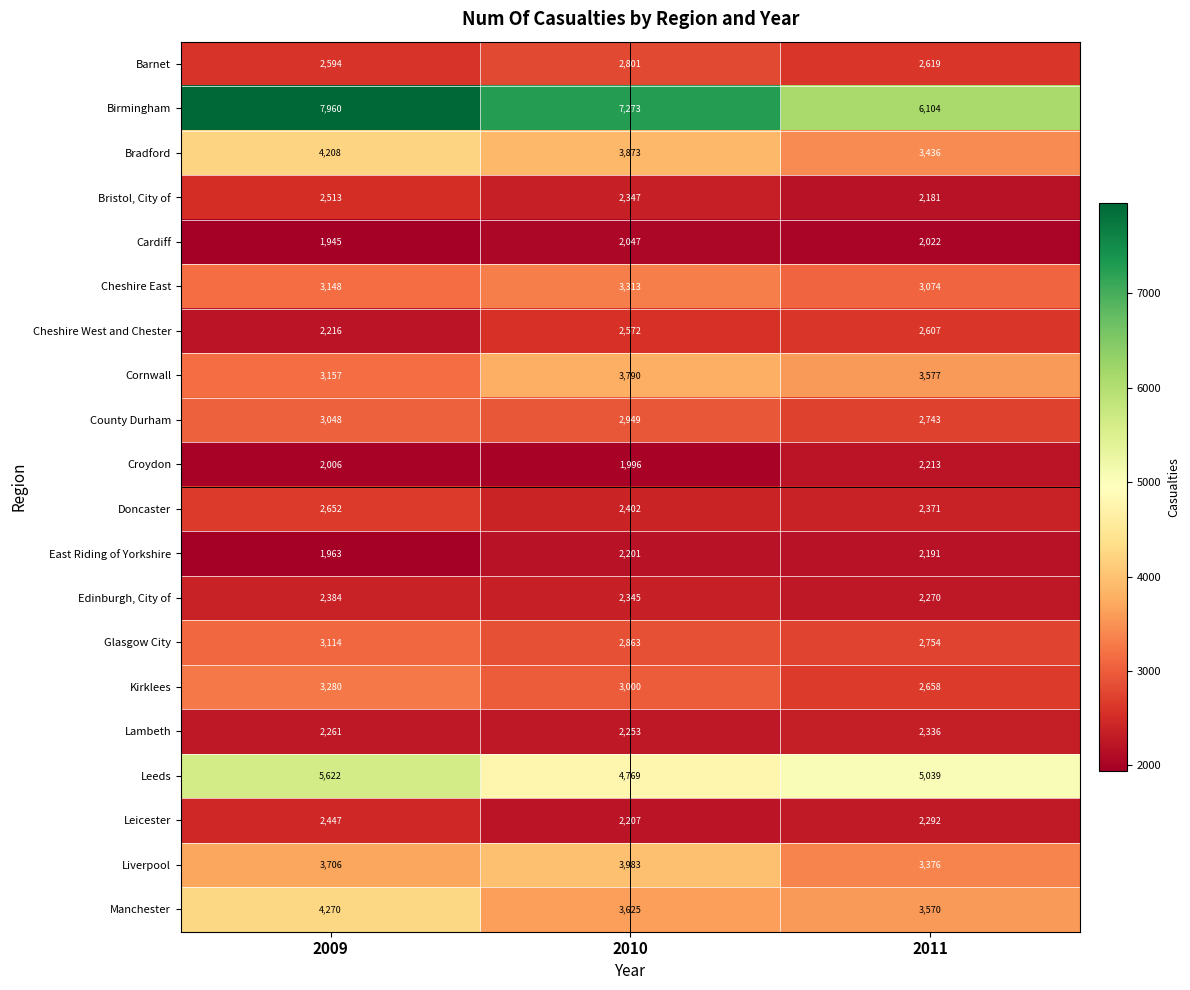

Rank the series at 2009 from highest to lowest value.

Birmingham, Leeds, Manchester, Bradford, Liverpool, Kirklees, Cornwall, Cheshire East, Glasgow City, County Durham, Doncaster, Barnet, Bristol, City of, Leicester, Edinburgh, City of, Lambeth, Cheshire West and Chester, Croydon, East Riding of Yorkshire, Cardiff